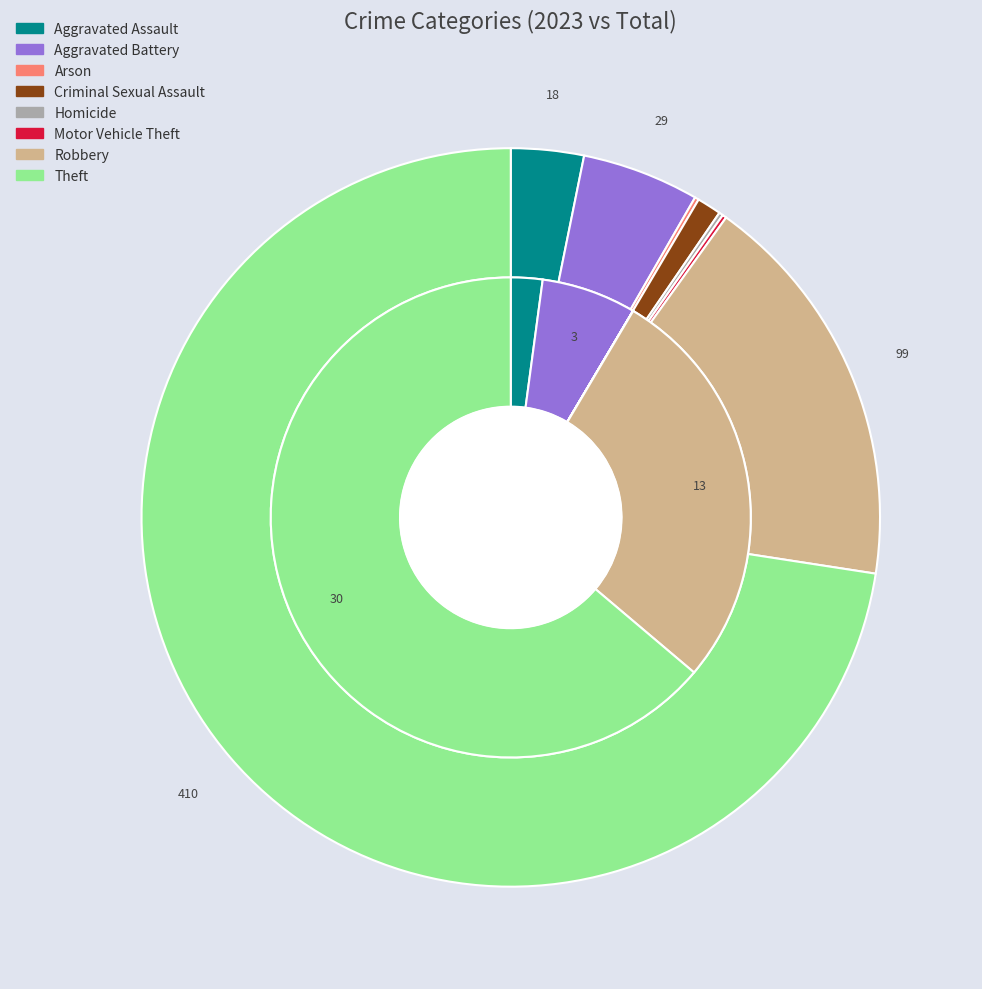

Which series has the largest range (max minus min)?

values_total